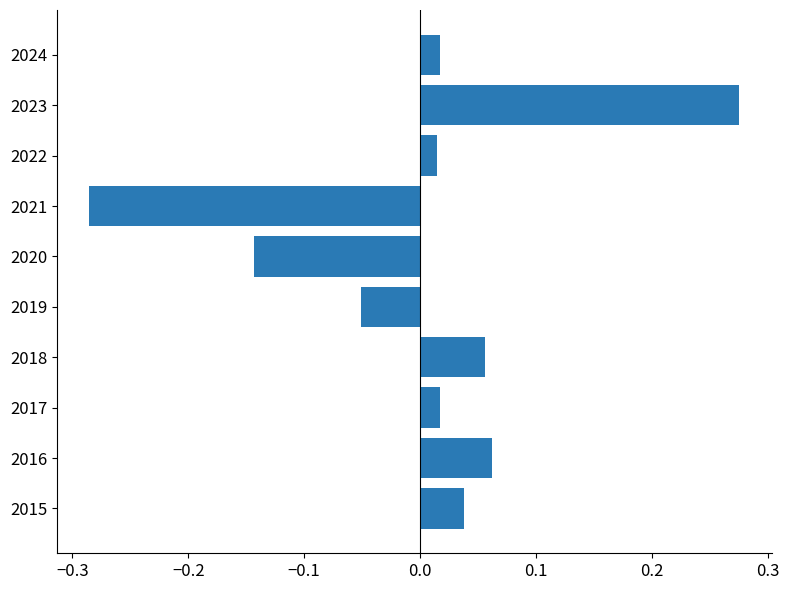

The chart shows a value of 0.0 at 2016. True or false?

False